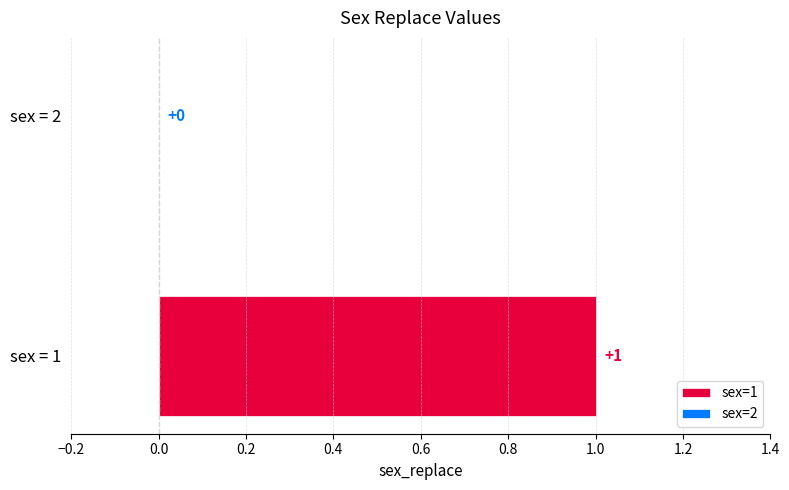

Rank the categories by value from highest to lowest.

1, 2